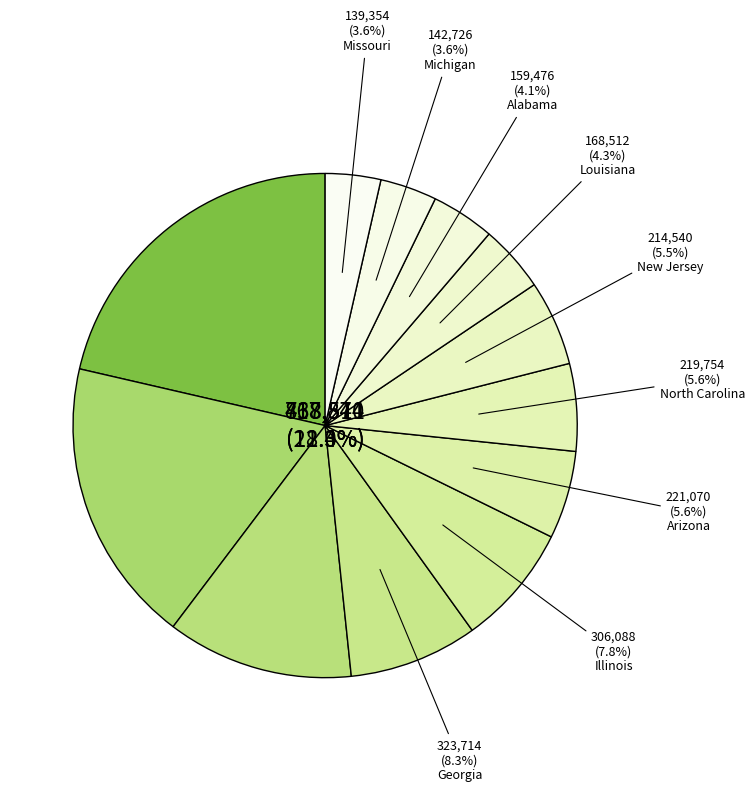

What percentage is the Michigan slice, to the nearest percent?

4%